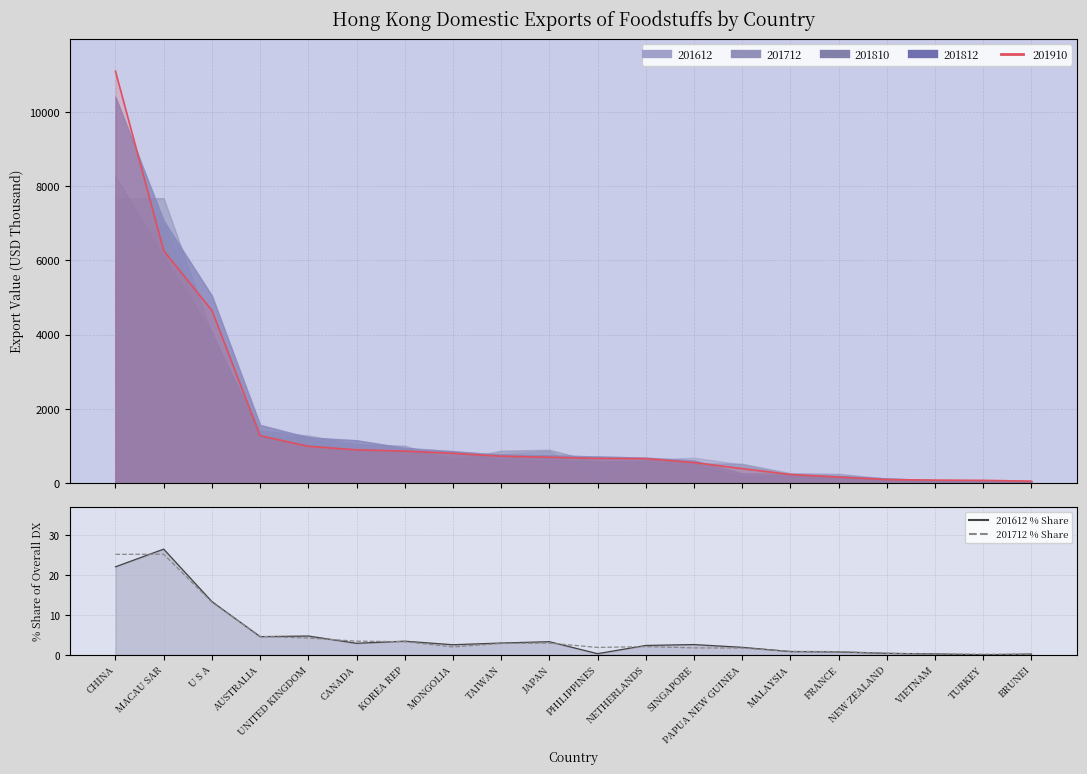

At FRANCE, list the series in order from smallest to largest.

201612 % Share, 201712 % Share, 201910 (line)